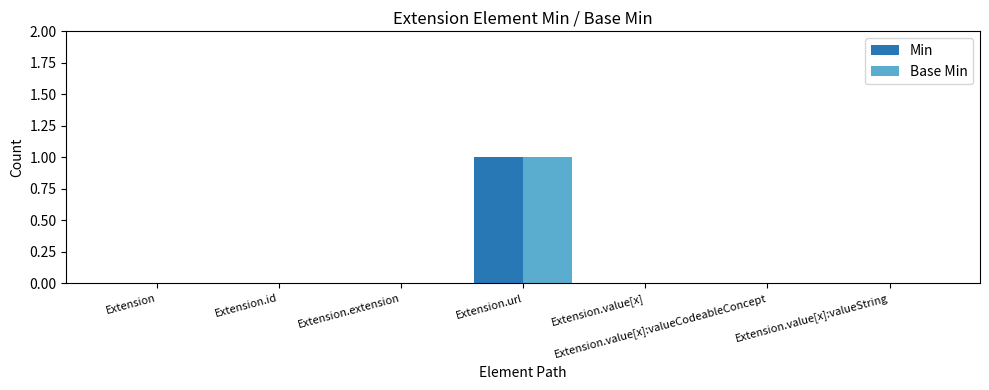

True or false: Min has a value of 0 at Extension.extension.

True